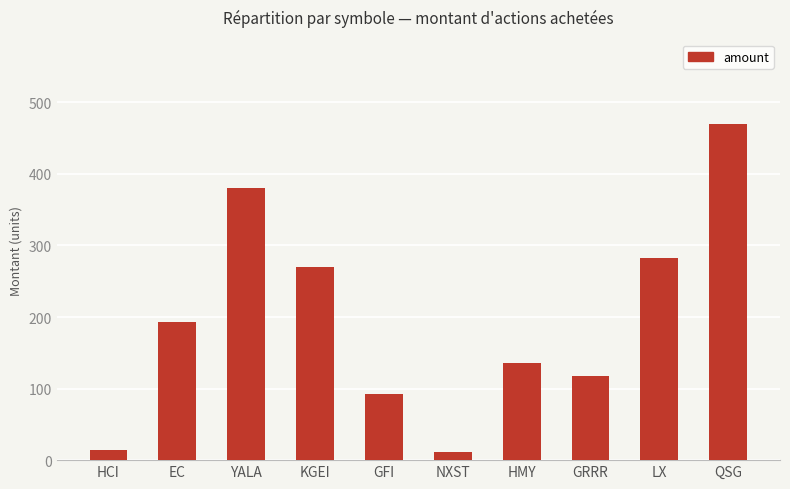

True or false: the data shows 381 at YALA.

True